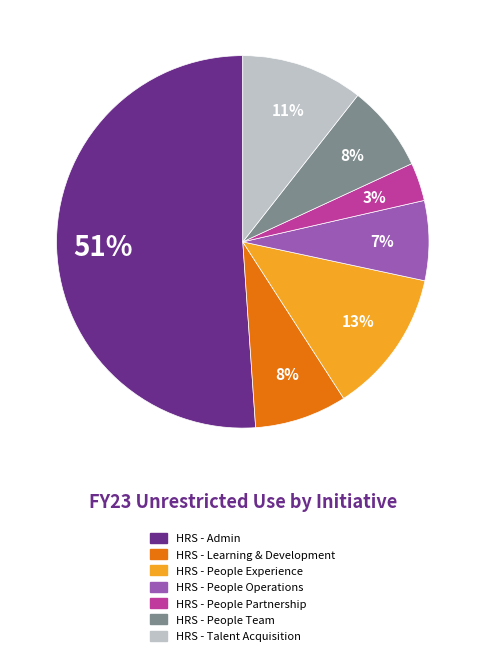

To the nearest percent, what is the difference between the HRS - People Partnership and HRS - Learning & Development slice percentages?

5%